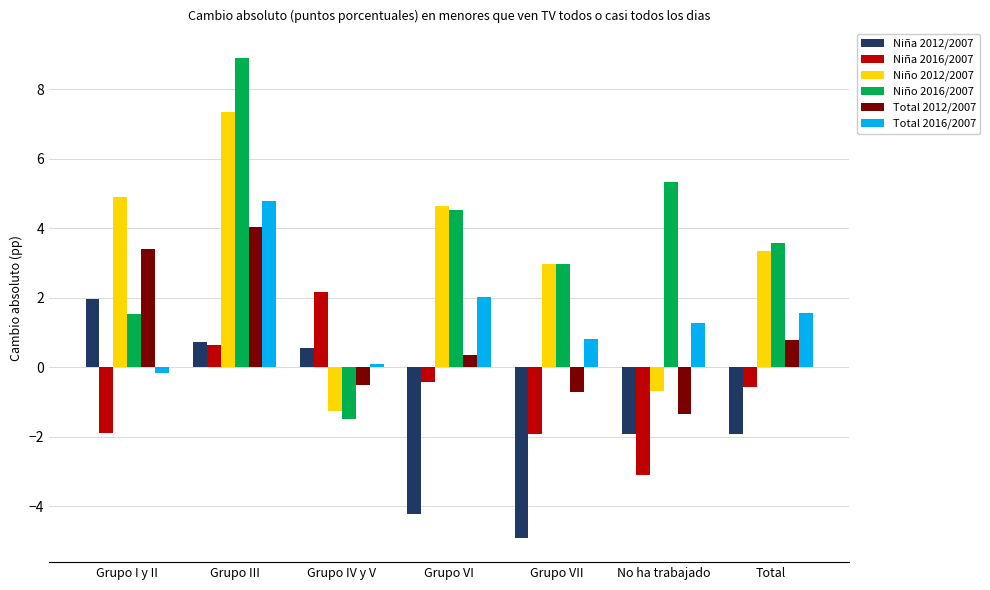

Which label corresponds to the smallest value in the chart?

Grupo VII